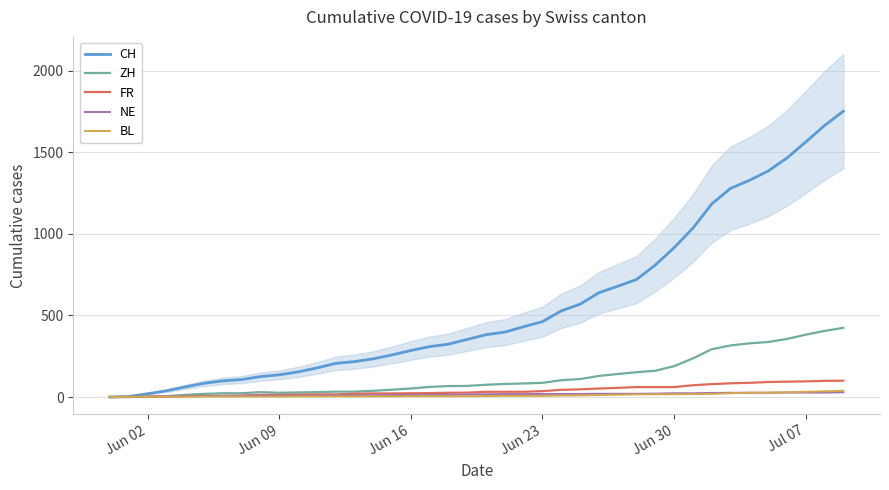

What is the average value of the CH series?

559